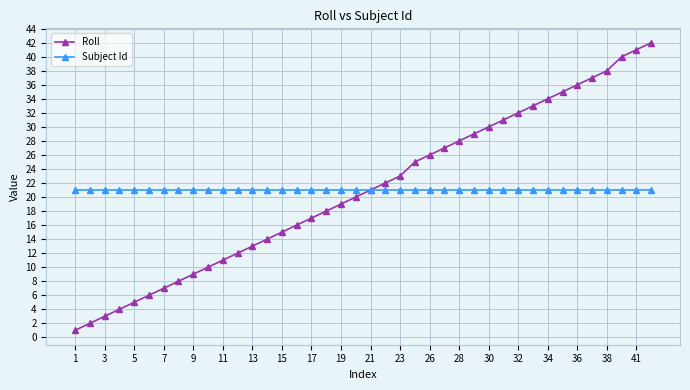

List the series in order of their peak value, highest first.

Roll, Subject Id